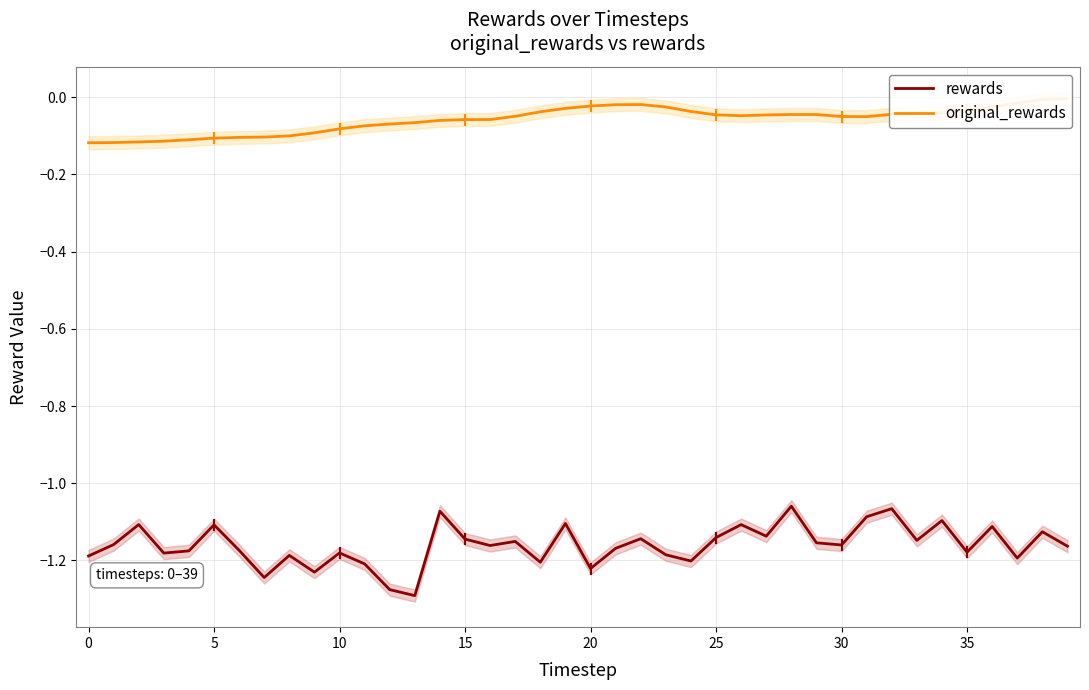

Is it true that rewards equals -1.2 at 11?

True